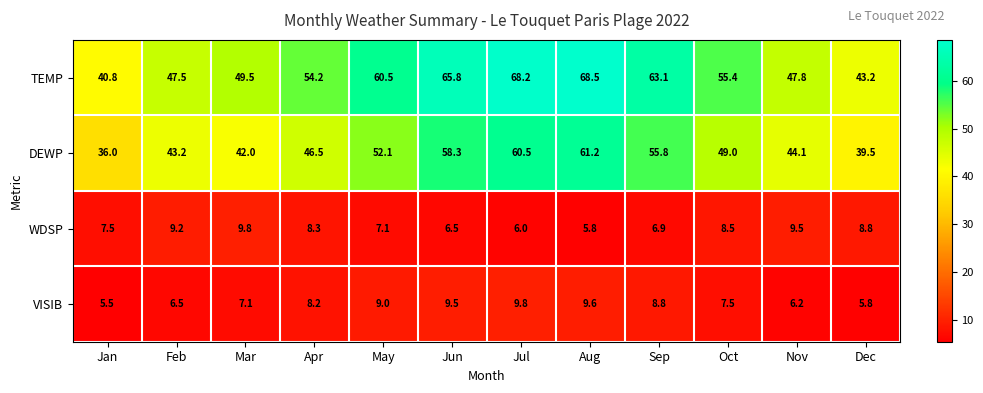

Which series has the widest spread of values?

TEMP